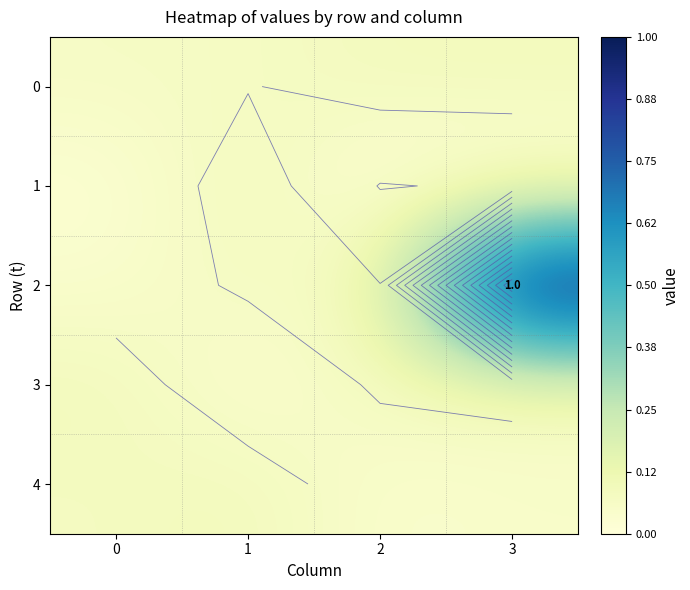

The 3 series shows 0.0 at 1. True or false?

False